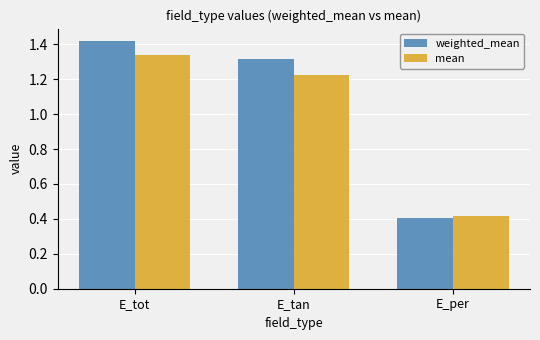

Between E_tan and E_per, which series saw the biggest shift?

weighted_mean